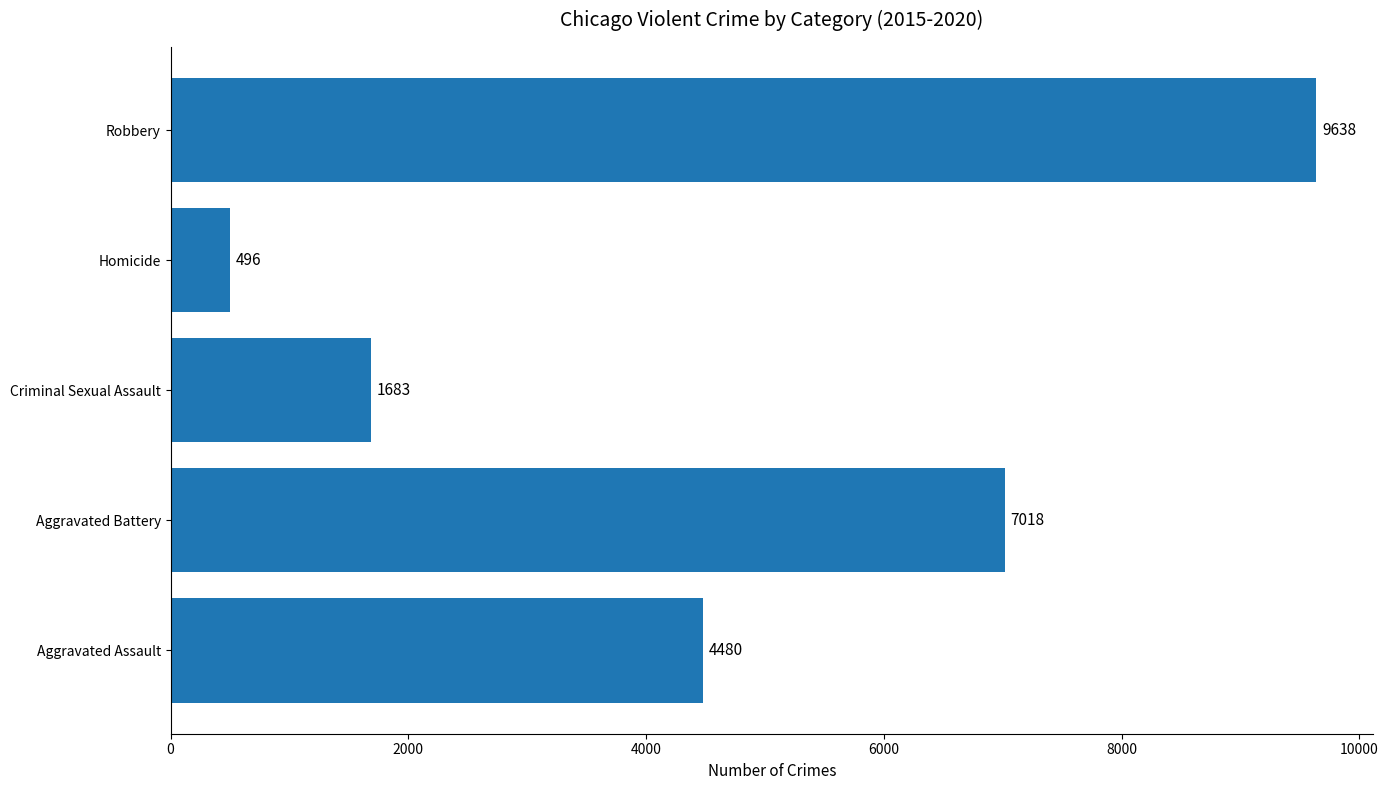

The chart shows a value of 9638 at Robbery. True or false?

True